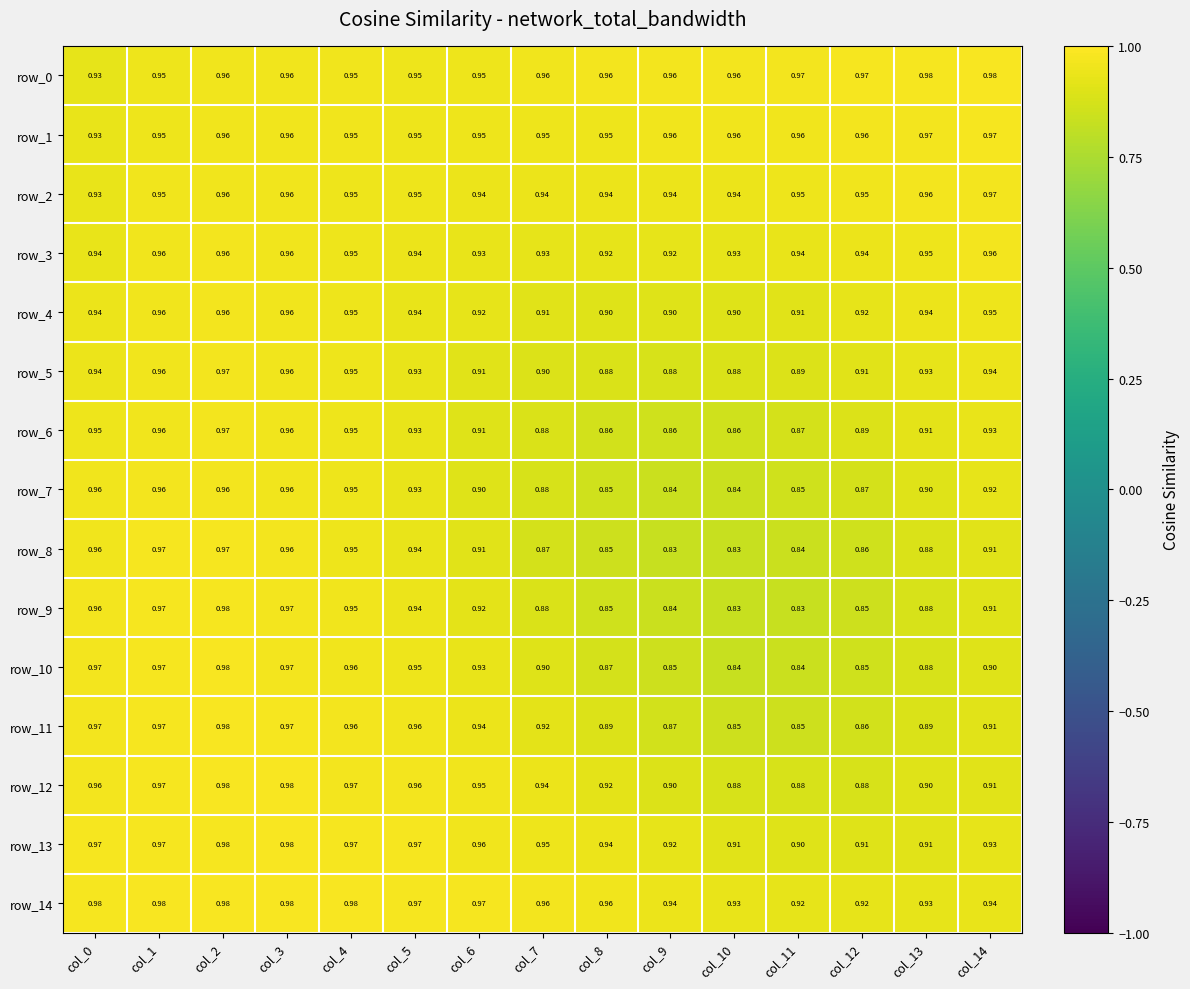

Is the value of row_3 at col_8 greater than the value of row_5 at col_10?

Yes